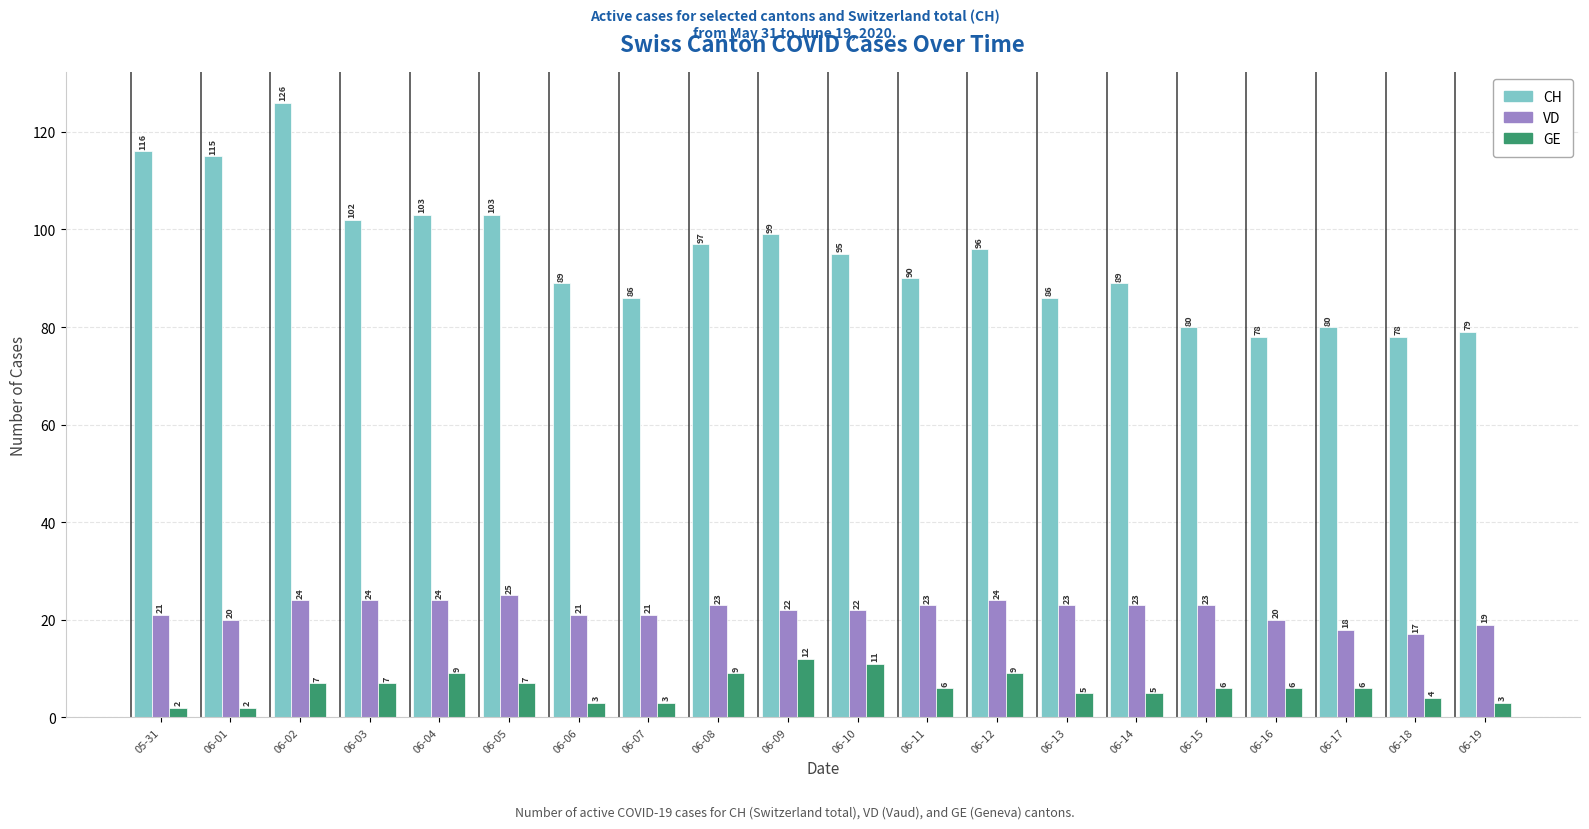

Is it true that VD equals 20 at 06-01?

True